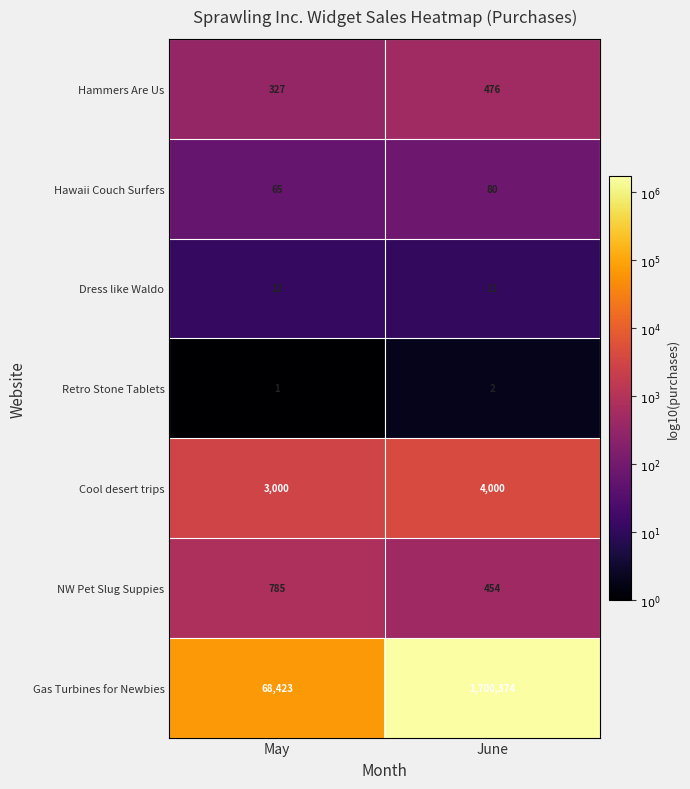

Reading left to right, transcribe all the data shown in this chart.

Hammers Are Us: 327	476
Hawaii Couch Surfers: 65	80
Dress like Waldo: 12	11
Retro Stone Tablets: 1	2
Cool desert trips: 3000	4000
NW Pet Slug Suppies: 785	454
Gas Turbines for Newbies: 68423	1700374